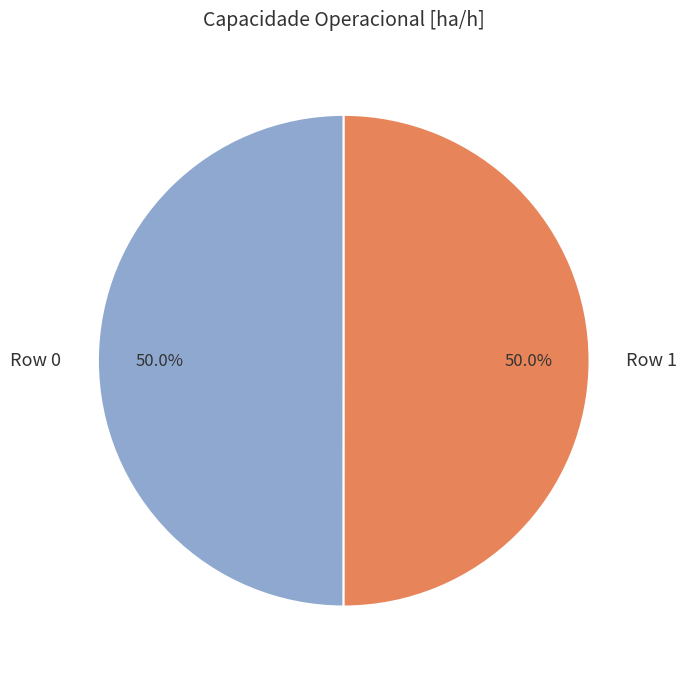

What is the total percentage of Row 0 and Row 1?

100.0%